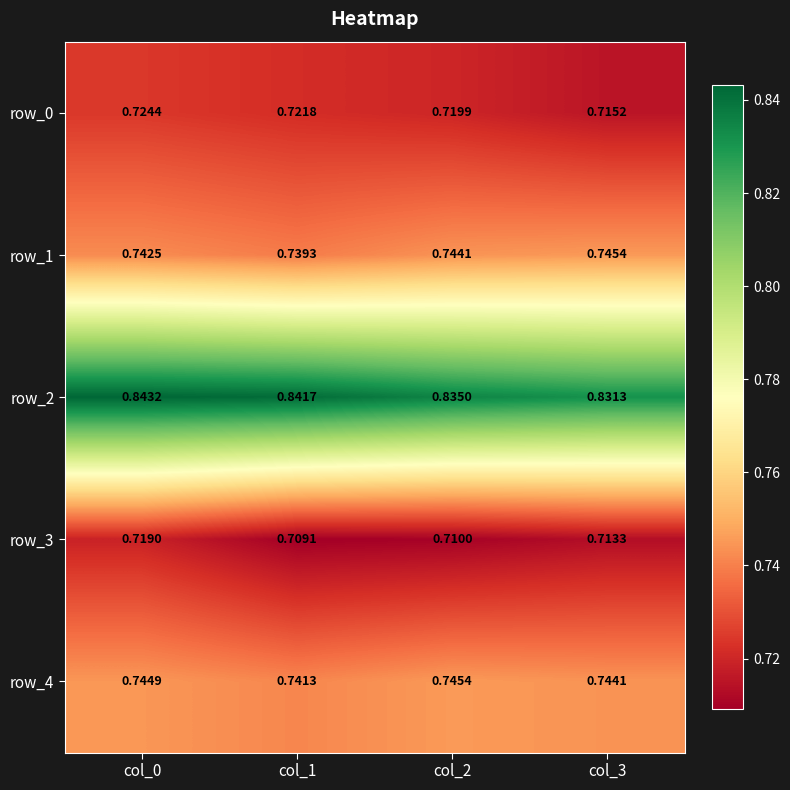

Where is row_2 nearest to the value 0?

col_3